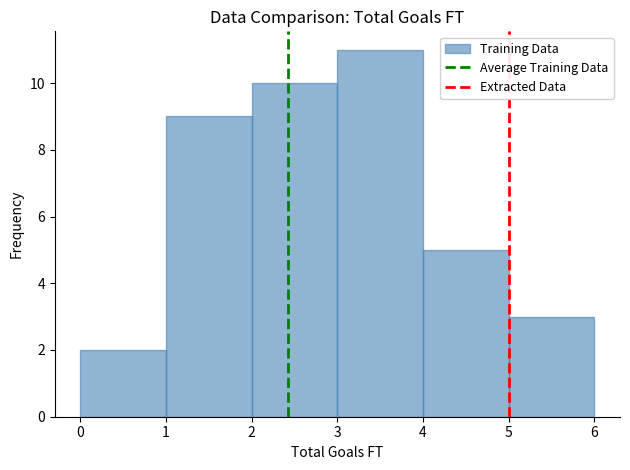

Reading left to right, transcribe this chart: for each bar, give the range it covers on the x-axis and its height. The values are not printed on the chart, so give them approximately, as read against the axis.

0 to 1: 2
1 to 2: 9
2 to 3: 10
3 to 4: 11
4 to 5: 5
5 to 6: 3